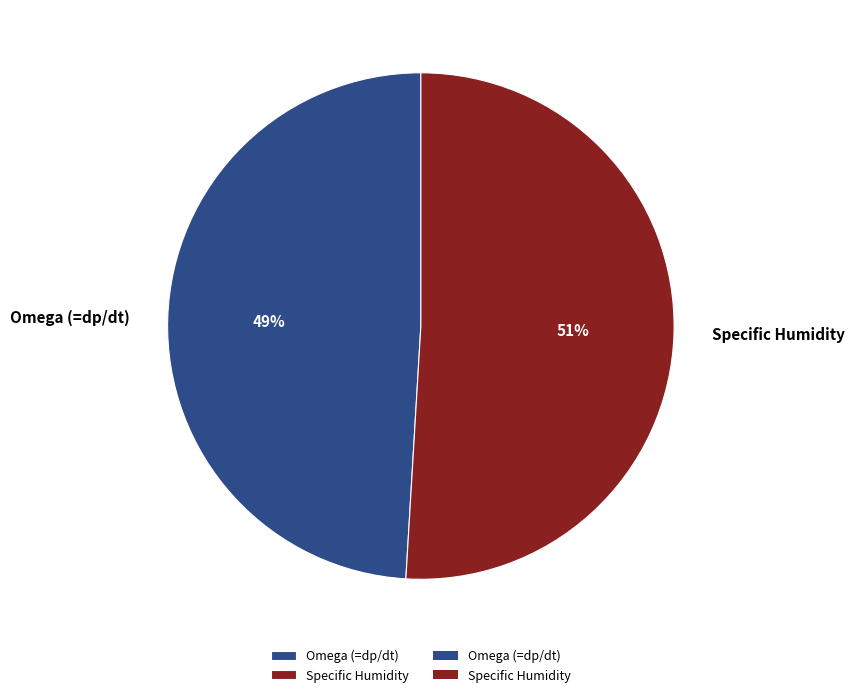

Rank the categories by value from highest to lowest.

Specific Humidity, Omega (=dp/dt)